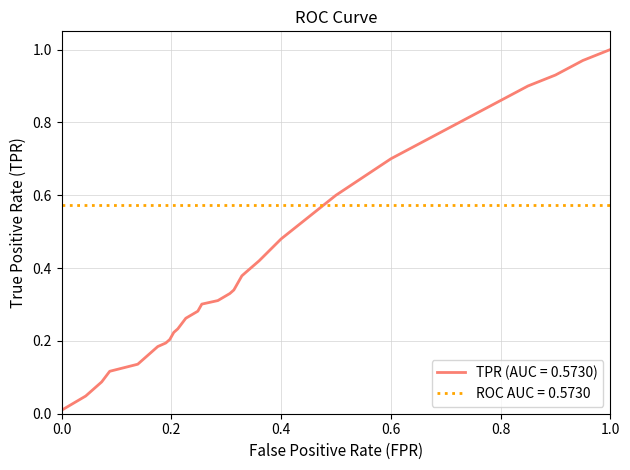

Rank the series by their average value, from lowest to highest.

TPR (AUC = 0.5730), ROC AUC = 0.5730